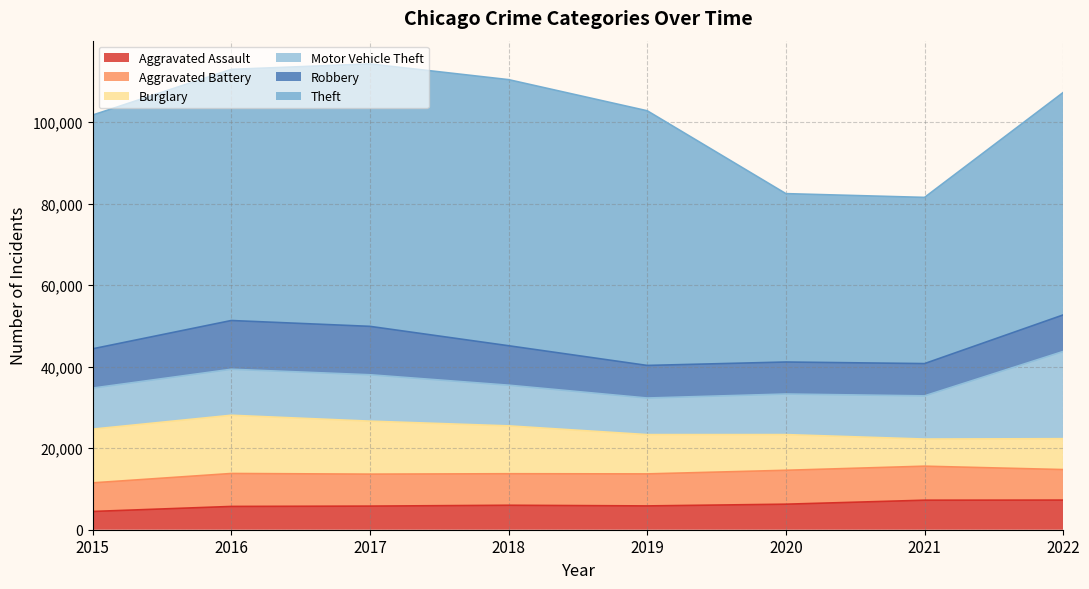

True or false: Aggravated Assault has a value of 5712 at 2016.

True